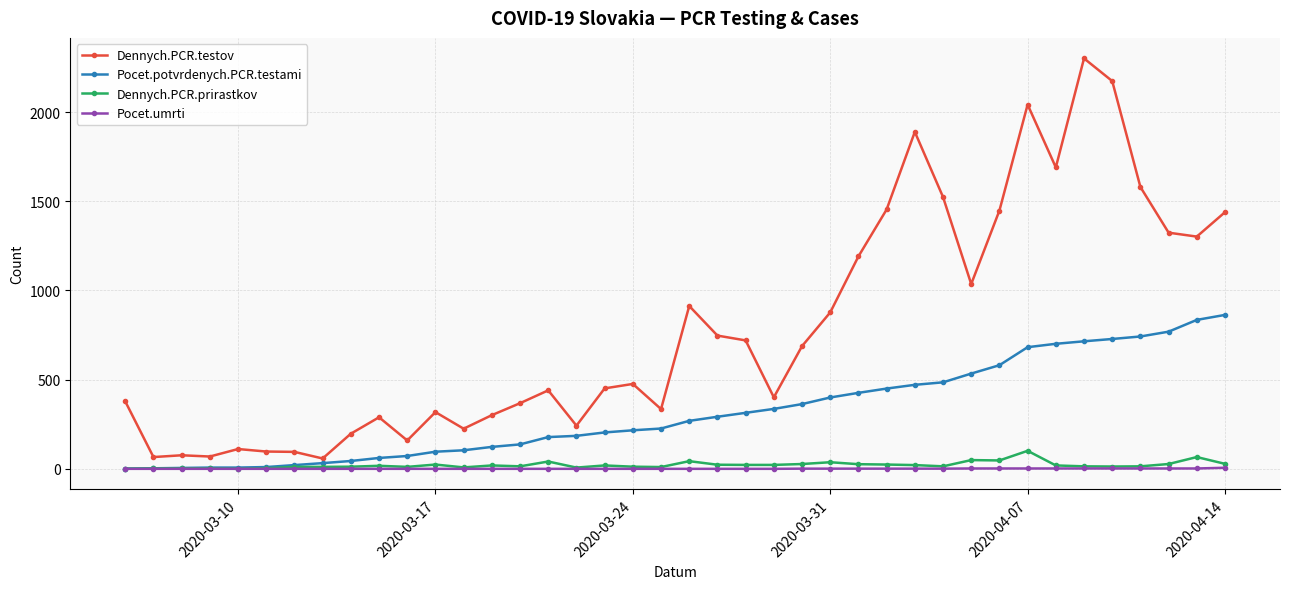

True or false: Dennych.PCR.testov has more than 0 interior local peaks.

True